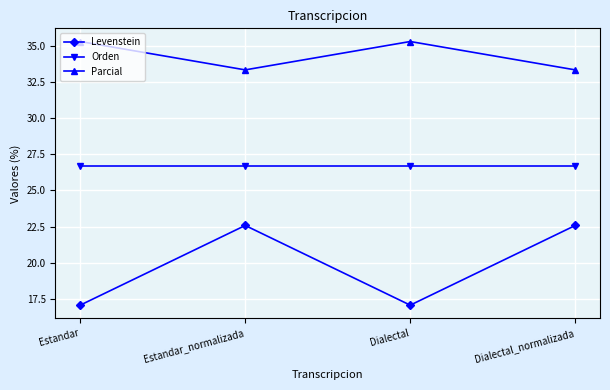

What is the highest value of the Levenstein series?

22.6